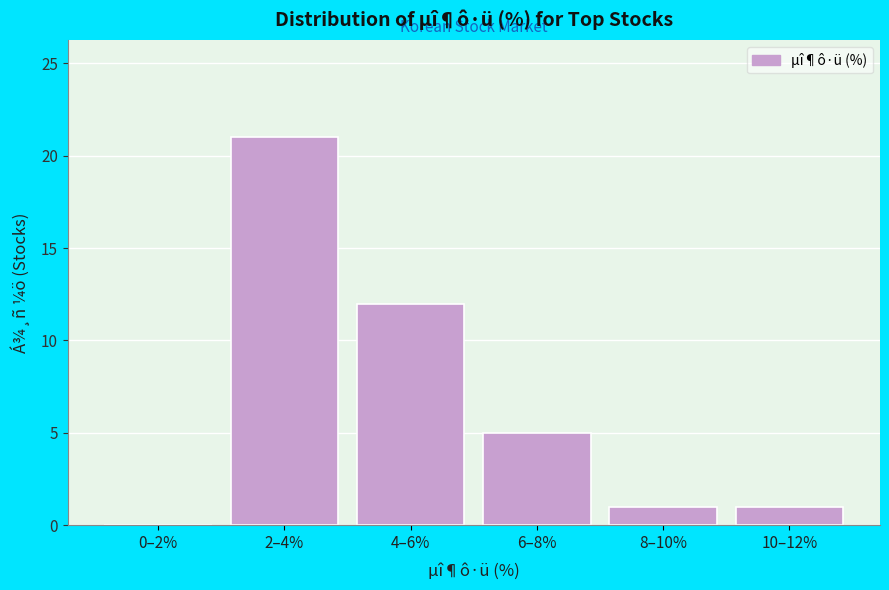

Reading left to right, transcribe all the data shown in this chart.

0–2%=0	2–4%=21	4–6%=12	6–8%=5	8–10%=1	10–12%=1